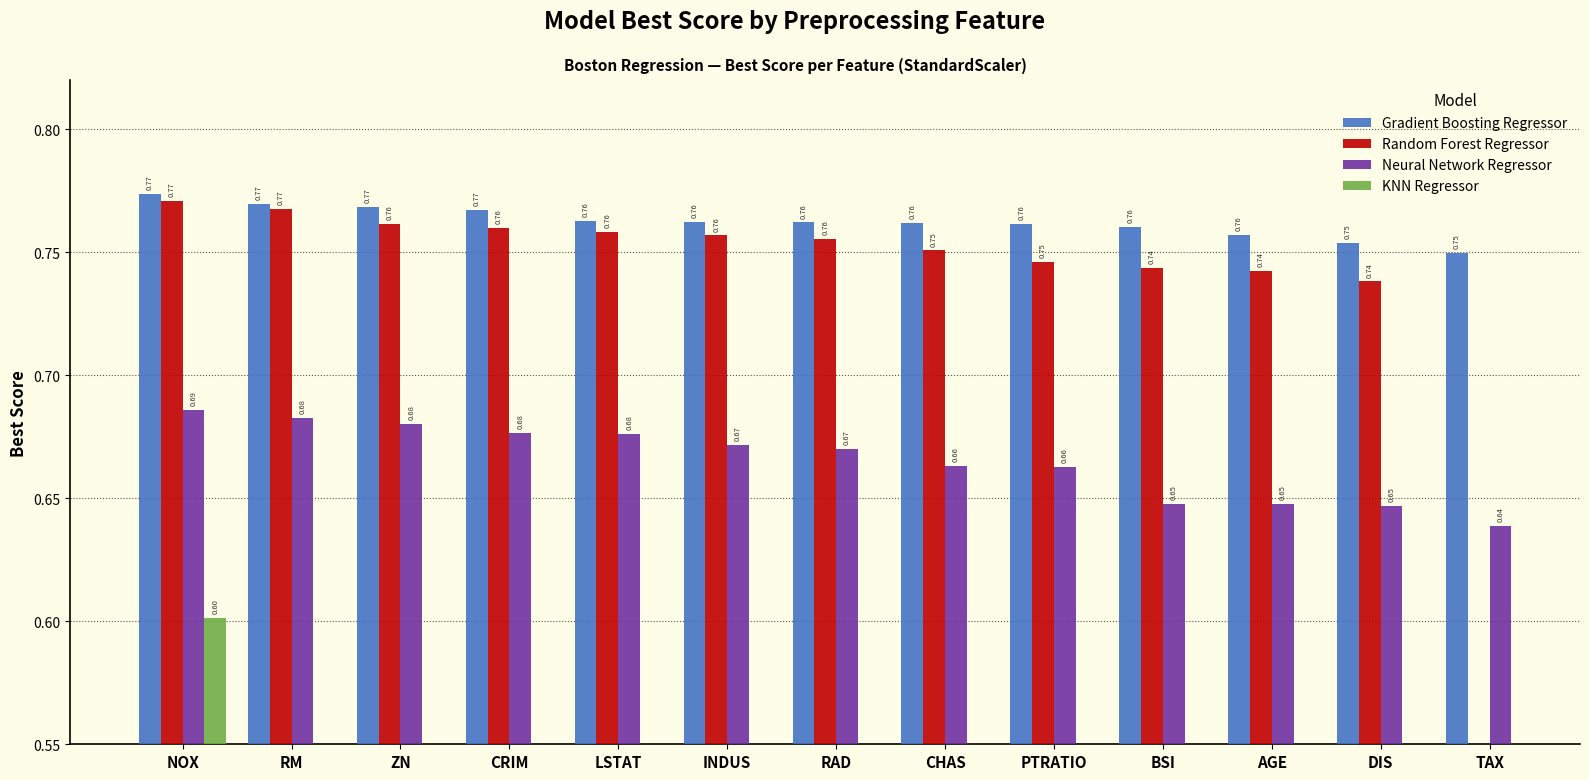

What are all the series names shown in the legend?

Gradient Boosting Regressor, Random Forest Regressor, Neural Network Regressor, KNN Regressor